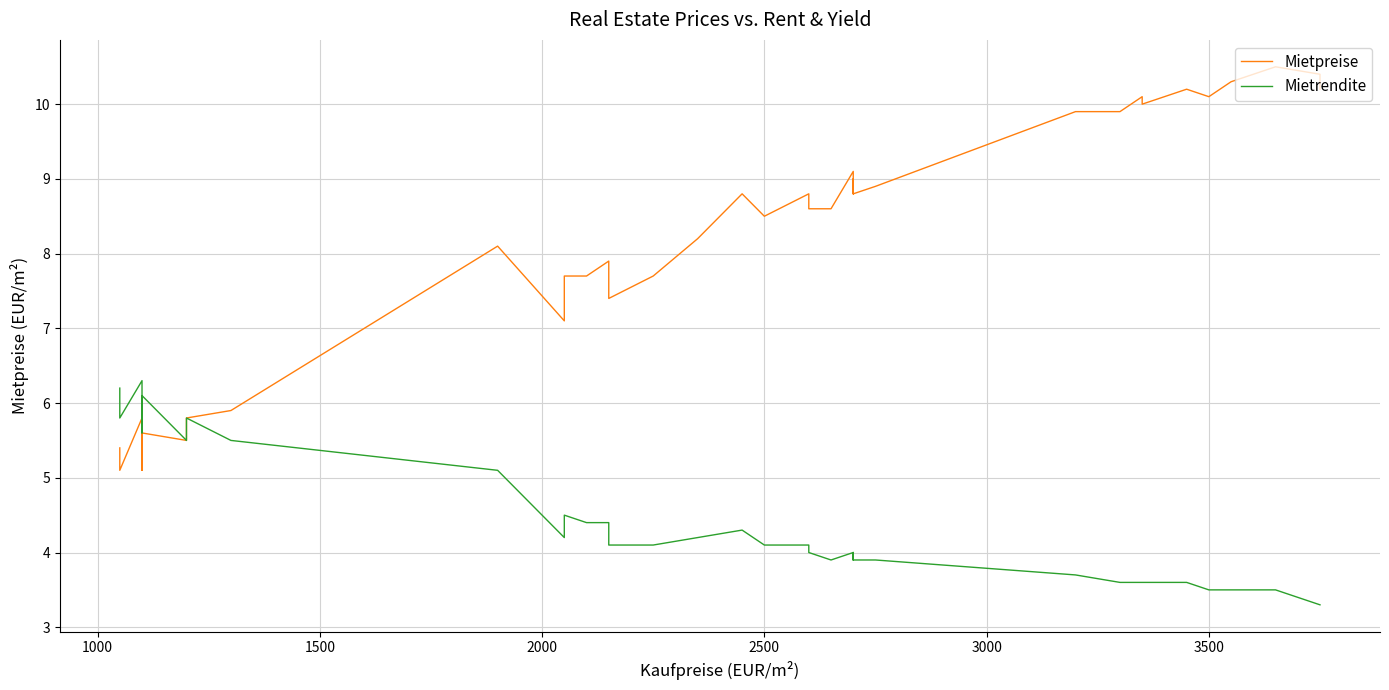

Reading left to right, extract all data points from this chart.

Mietpreise: 5.4	5.1	5.8	5.1	5.6	5.6	5.5	5.8	5.9	8.1	7.1	7.7	7.7	7.9	7.4	7.7	8.2	8.2	8.8	8.5	8.5	8.8	8.6	8.6	9.1	8.8	9.0	8.8	8.8	8.9	9.9	9.9	10.1	10.0	10.2	10.1	10.3	10.5	10.4	10.2
Mietrendite: 6.2	5.8	6.3	5.6	6.1	6.1	5.5	5.8	5.5	5.1	4.2	4.5	4.4	4.4	4.1	4.1	4.2	4.2	4.3	4.1	4.1	4.1	4.0	3.9	4.0	3.9	4.0	3.9	3.9	3.9	3.7	3.6	3.6	3.6	3.6	3.5	3.5	3.5	3.3	3.3